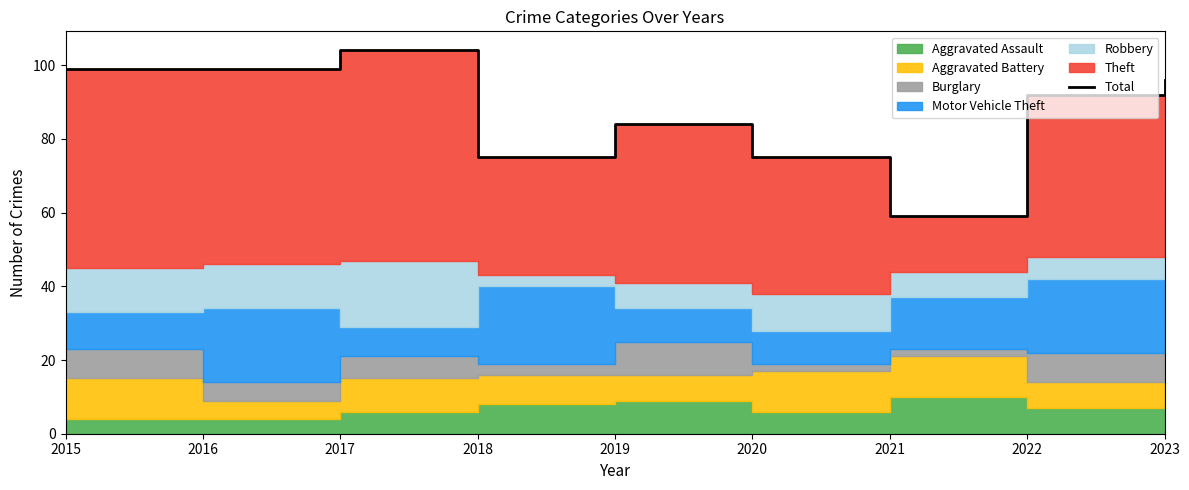

How many interior local peaks (higher than both neighbors) does the data have?

2